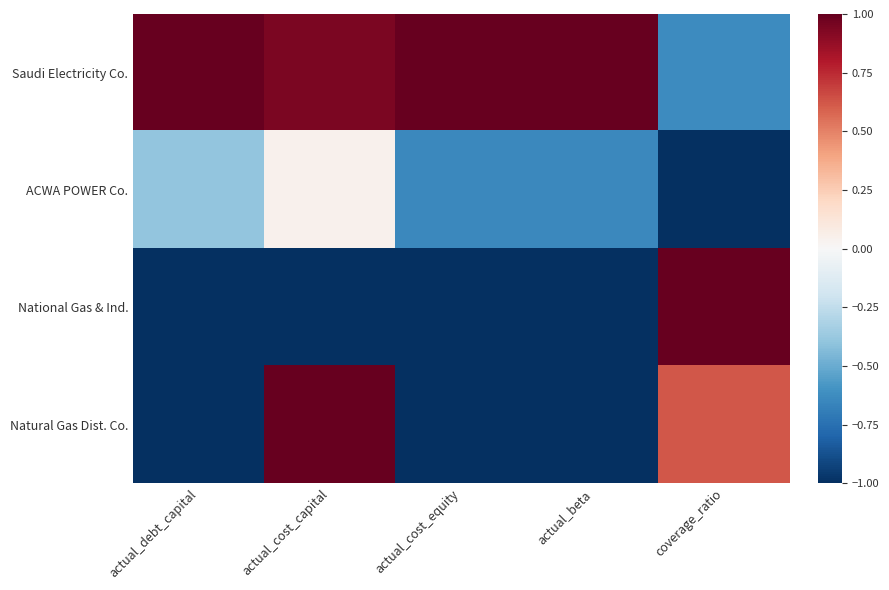

Between actual_beta and coverage_ratio, which series saw the biggest shift?

National Gas & Ind.